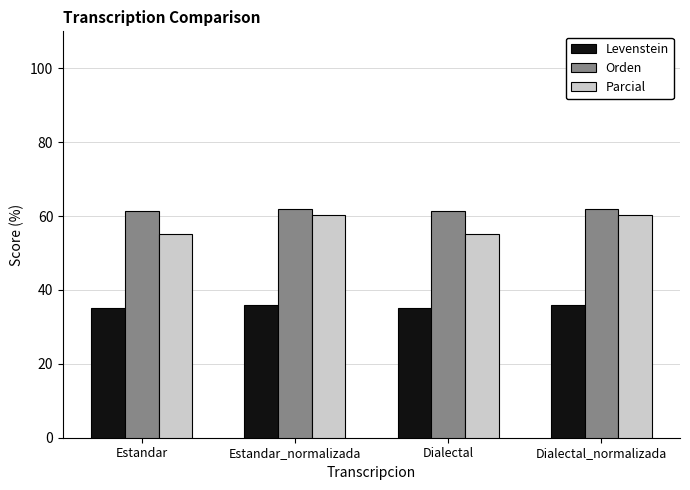

What is the value of the Orden bar at the 2nd from the left?

61.9